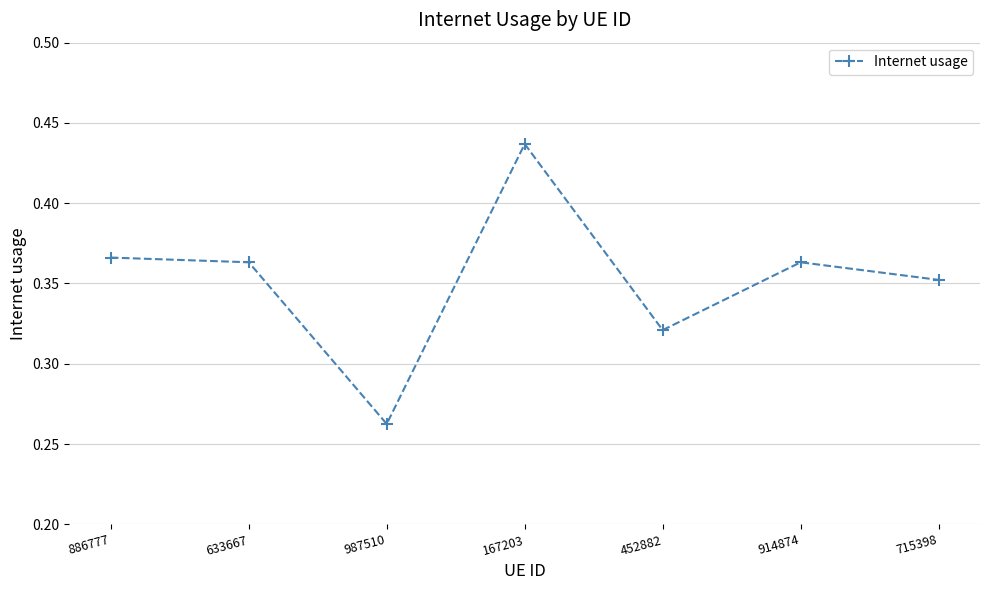

Count the values in the range 0 to 1.

7